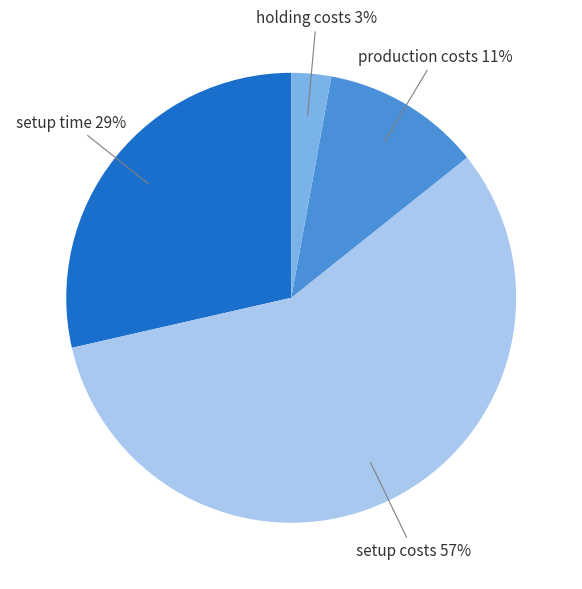

Is there any slice that represents more than half of the pie?

Yes